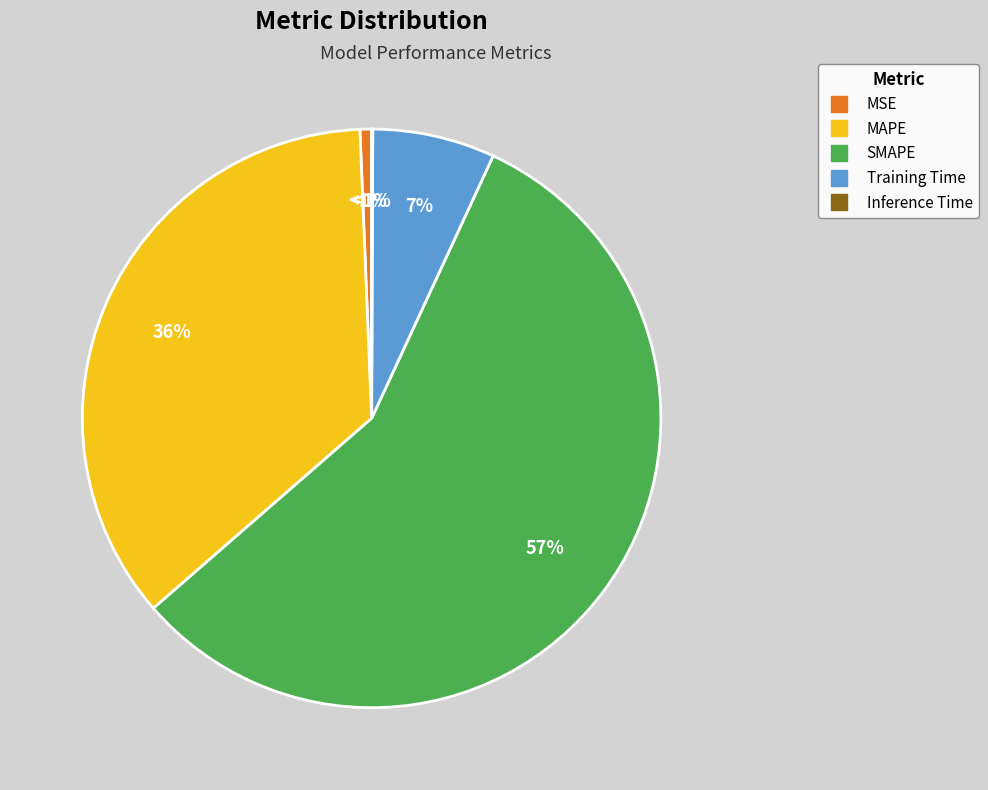

What is the largest slice in the pie chart?

SMAPE